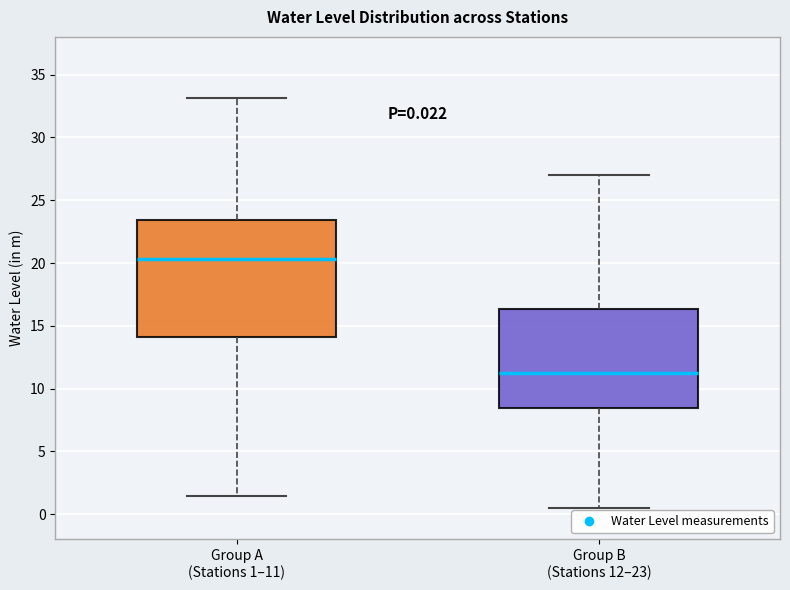

Which box has the highest median line?

Group A (Stations 1–11)